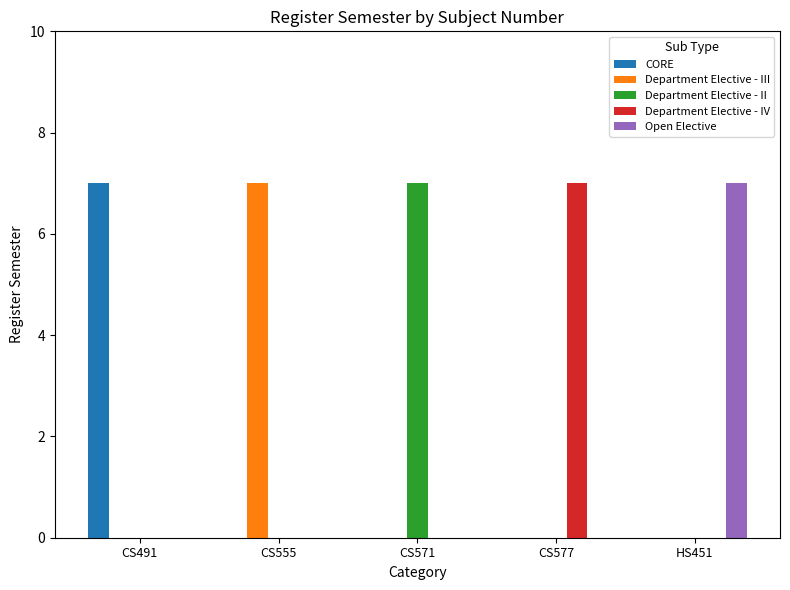

Count the number of categories in the chart.

5